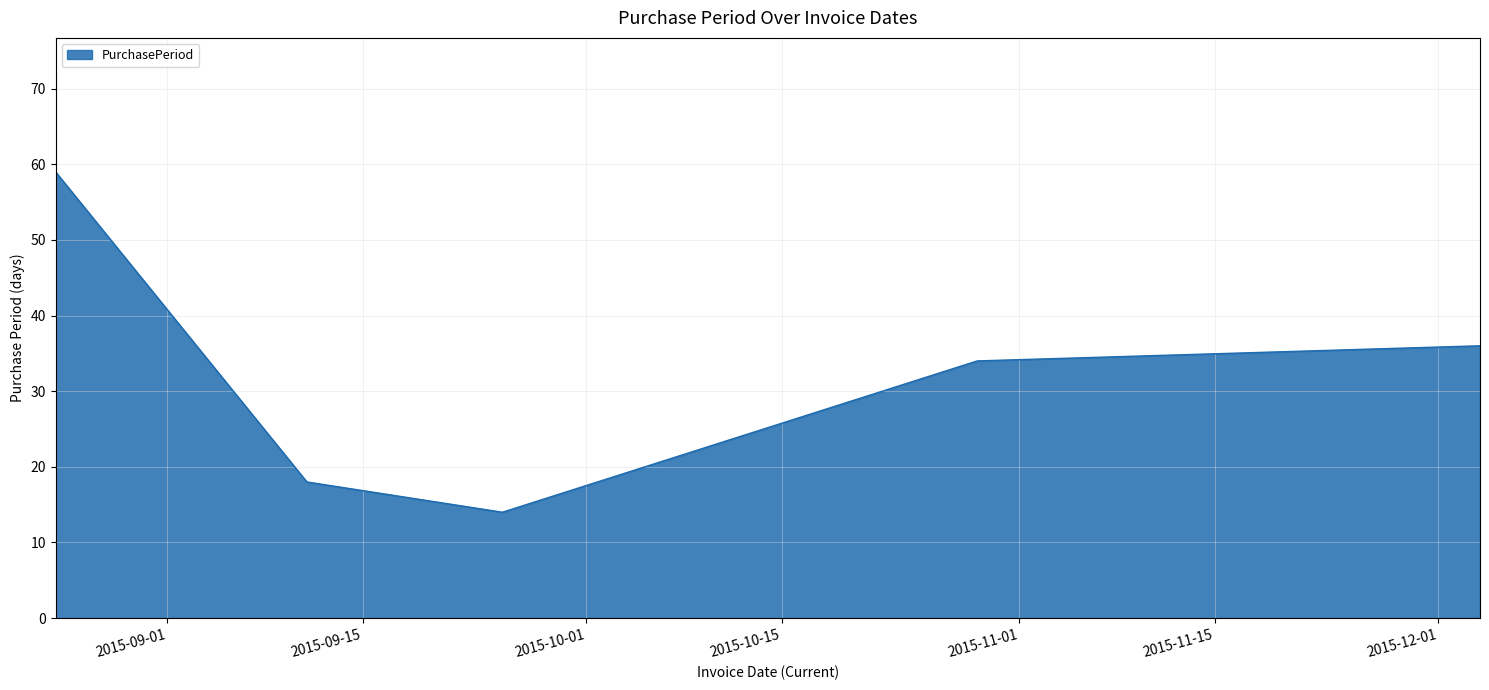

What is the difference between the maximum and minimum values?

45